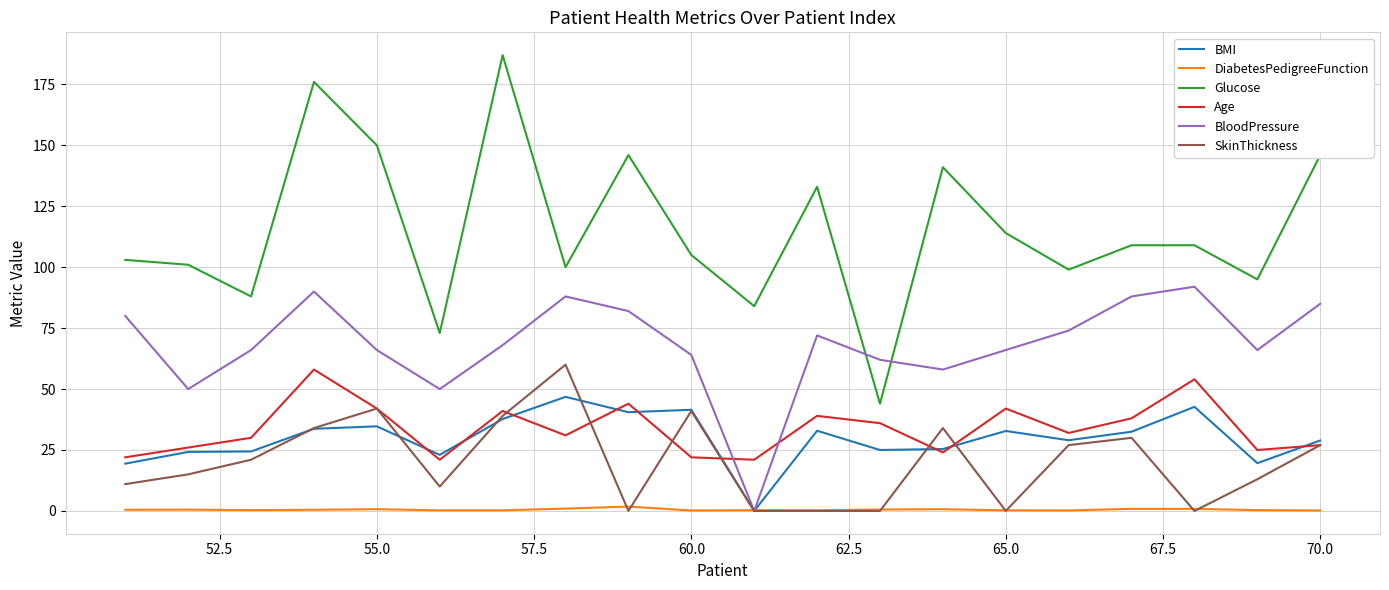

True or false: BMI and Glucose intersect in this chart.

False